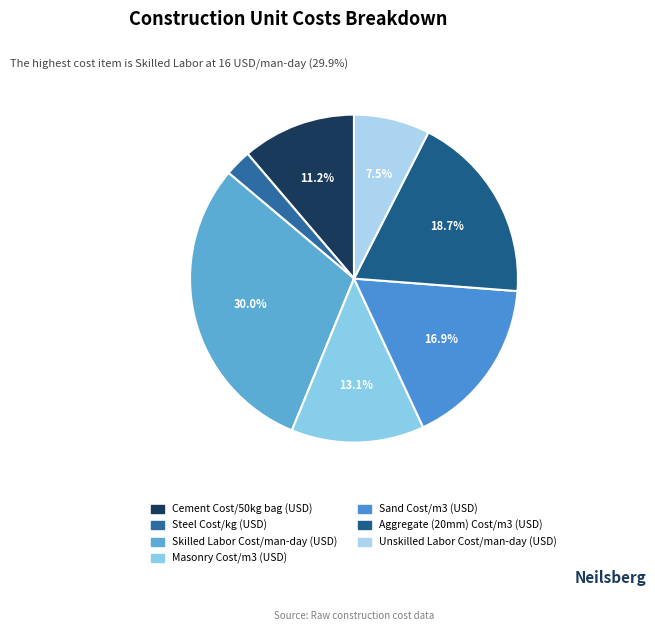

How many slices are in this pie chart?

7